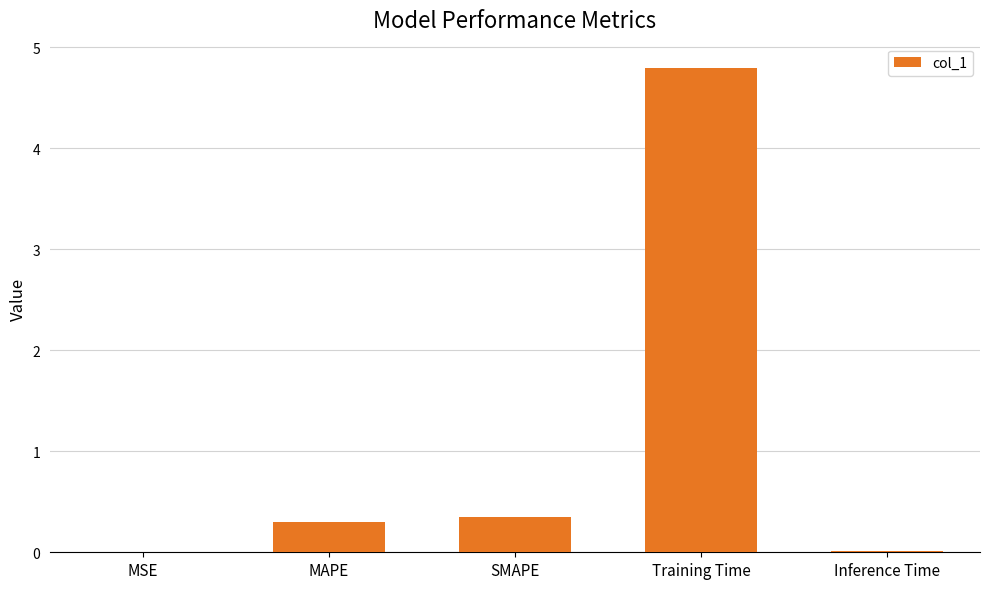

The value at SMAPE is 0.1. True or false?

False